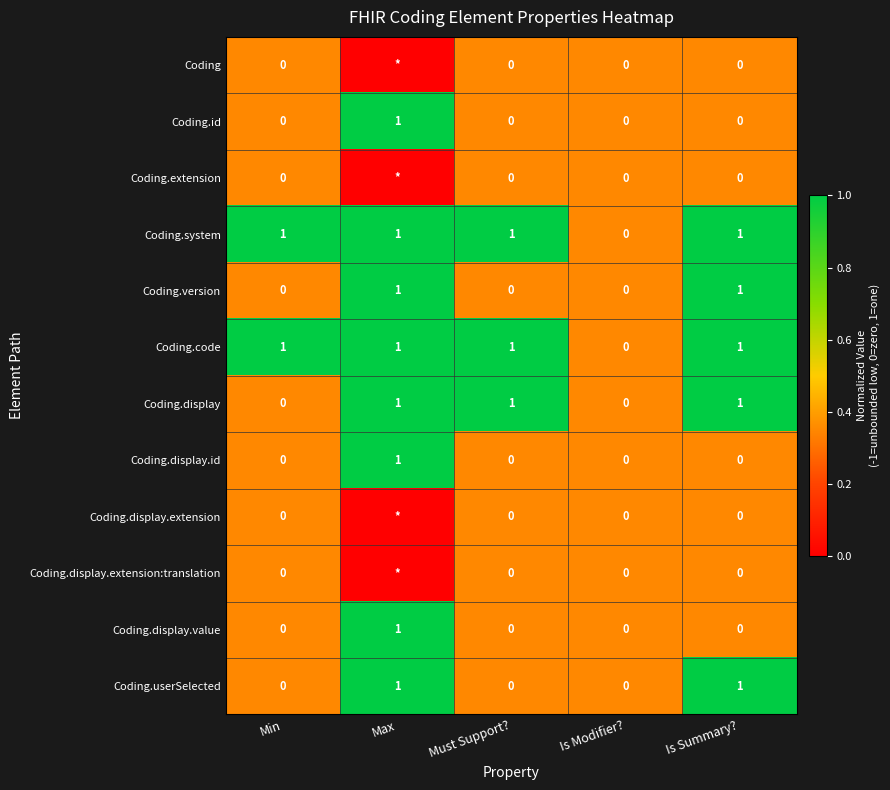

Count the Coding.version values in the range 0 to 1.

5